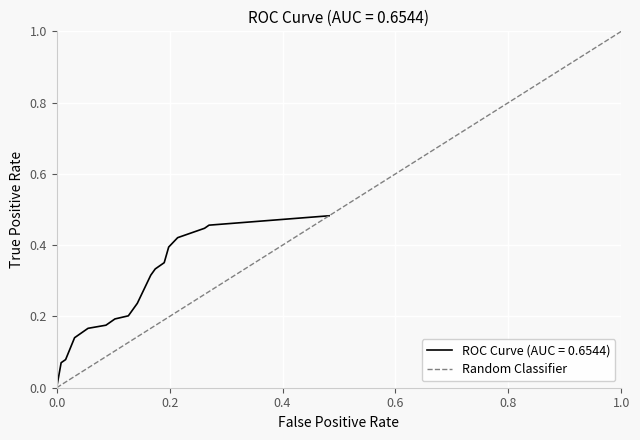

What is the greatest value displayed?

1